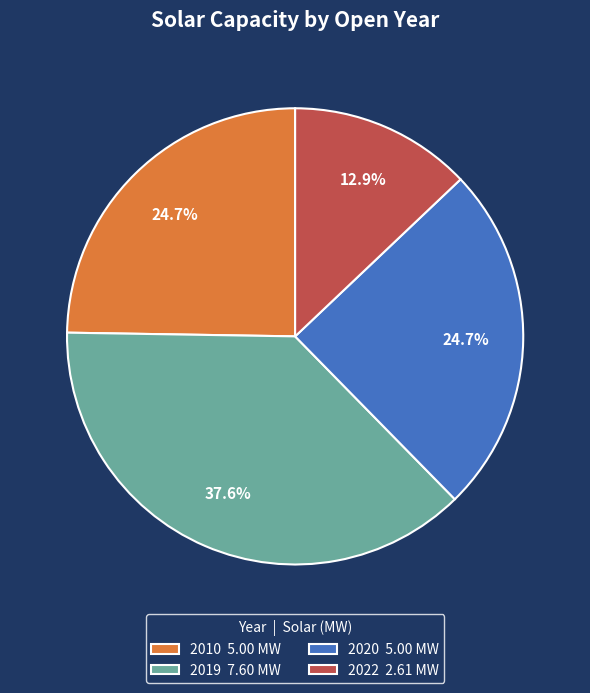

To the nearest percent, what percentage of the pie is 2020?

25%